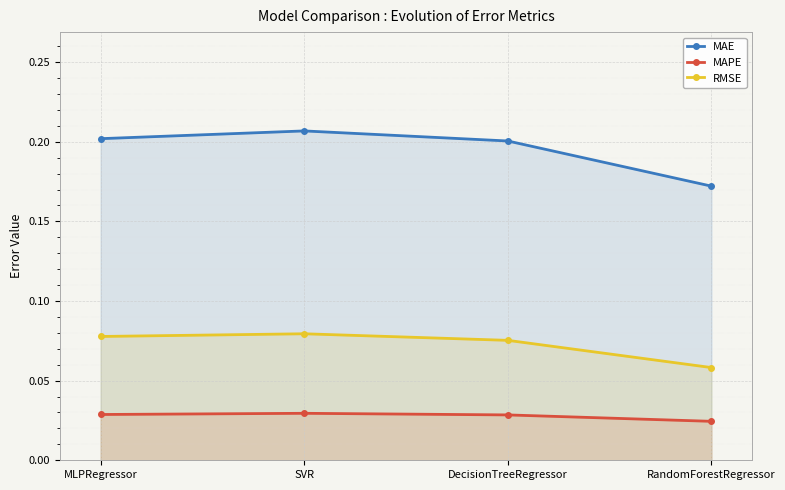

List the series in order of their peak value, highest first.

MAE, RMSE, MAPE